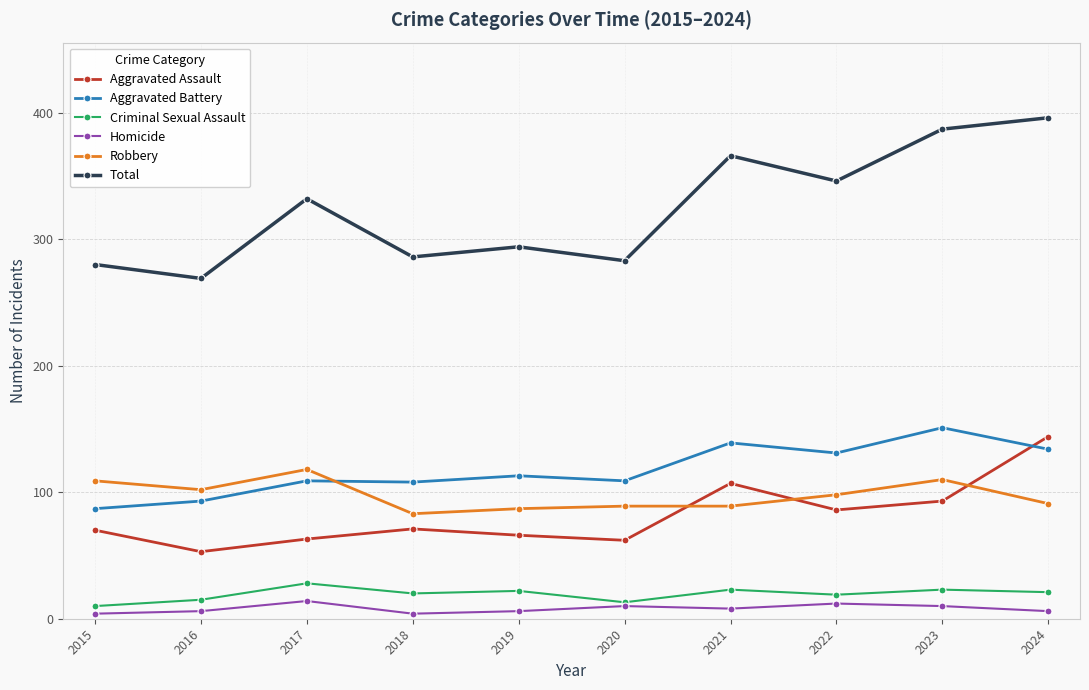

Which series has the largest total across all categories?

Total